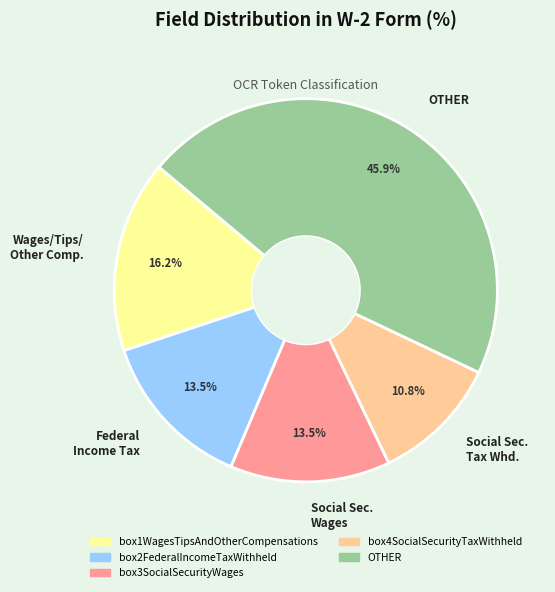

To the nearest percent, what is the difference between the largest and smallest slice percentages?

35%